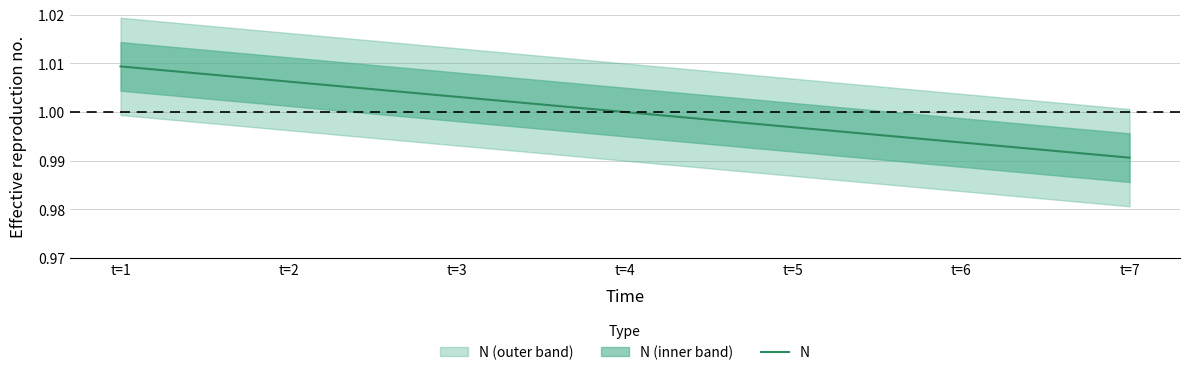

Where does the data first go above 1?

t=1